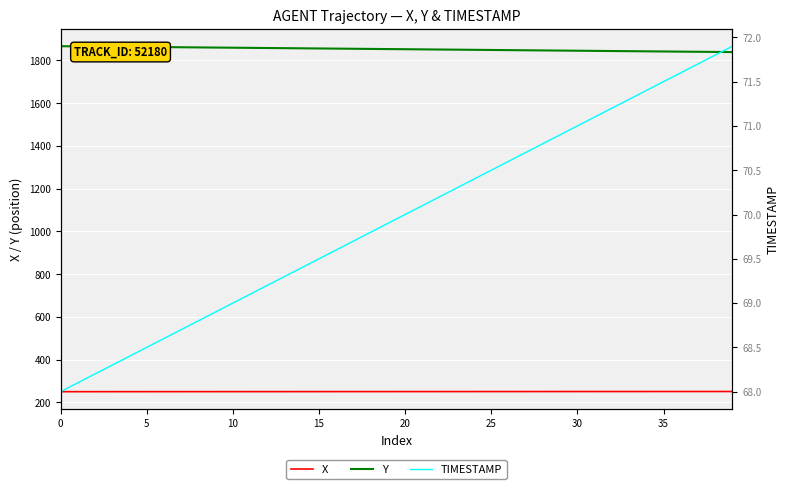

Between 27 and 33, which is larger?

33